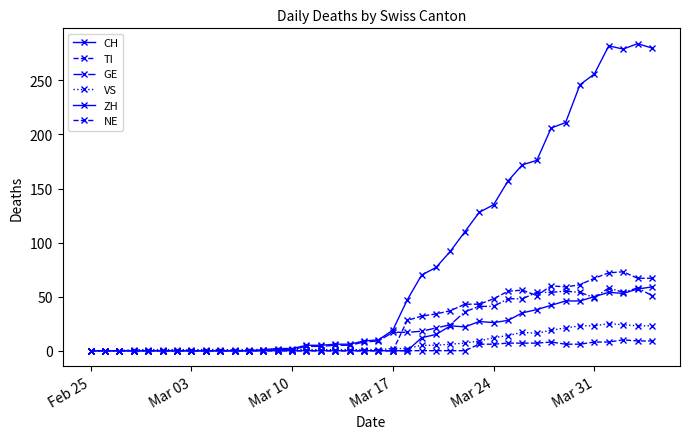

What is the sum of all GE values?

835